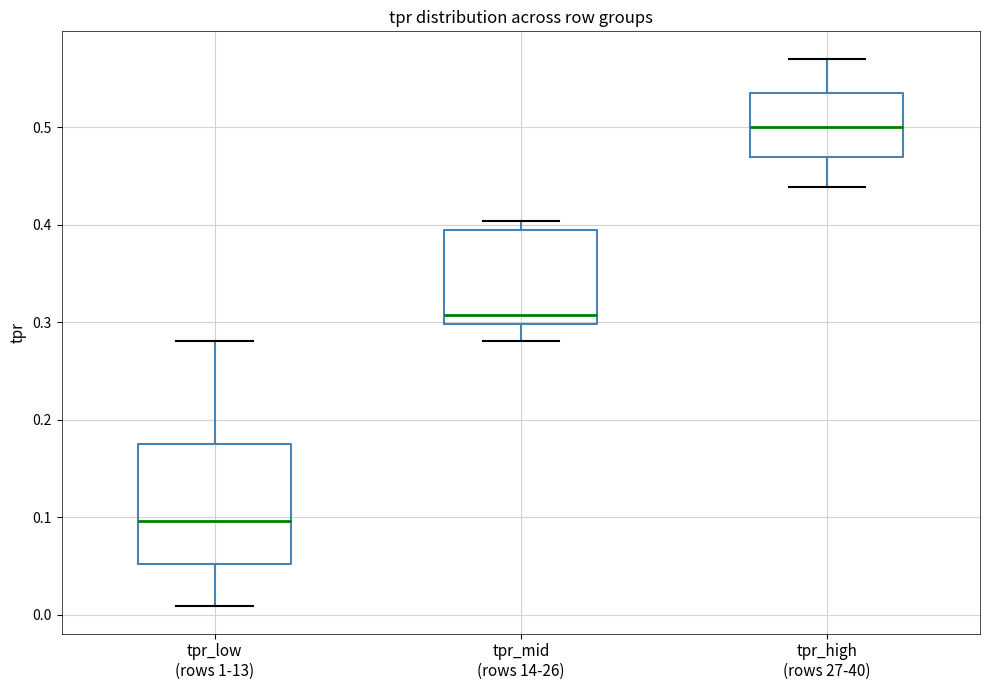

Reading left to right, read every box against the y-axis: the position of its median line, the range the box covers, and the ends of its whiskers. The values are not printed on the chart, so give them approximately, as read against the axis.

tpr_low (rows 1-13): median 0.10, box 0.05 to 0.18, whiskers 0.01 to 0.28
tpr_mid (rows 14-26): median 0.31, box 0.30 to 0.39, whiskers 0.28 to 0.40
tpr_high (rows 27-40): median 0.50, box 0.47 to 0.54, whiskers 0.44 to 0.57